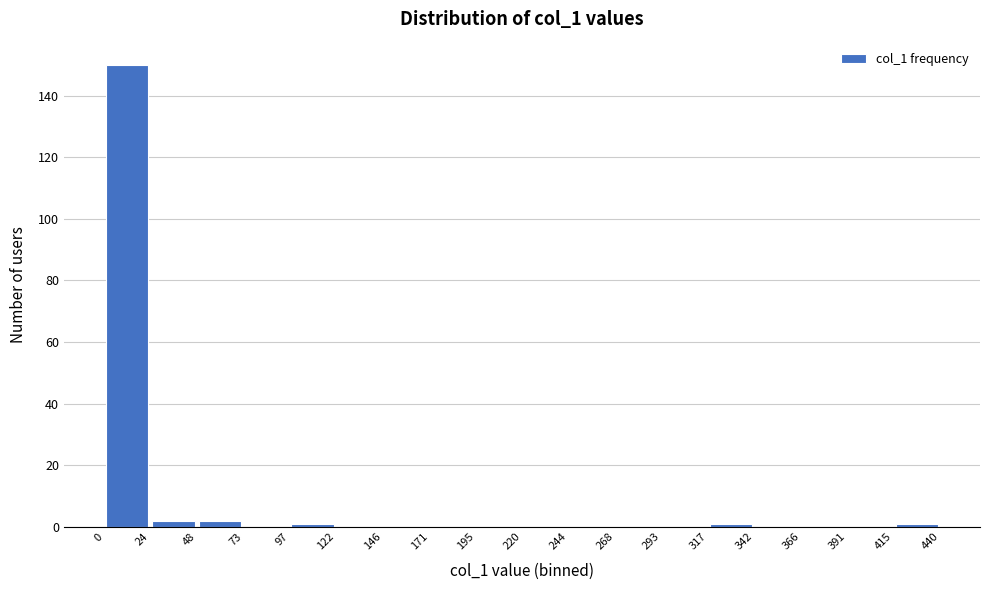

What is the height of the bar covering 0 to 24 on the x-axis? The values are not printed on the chart, so give them approximately, as read against the axis.

150